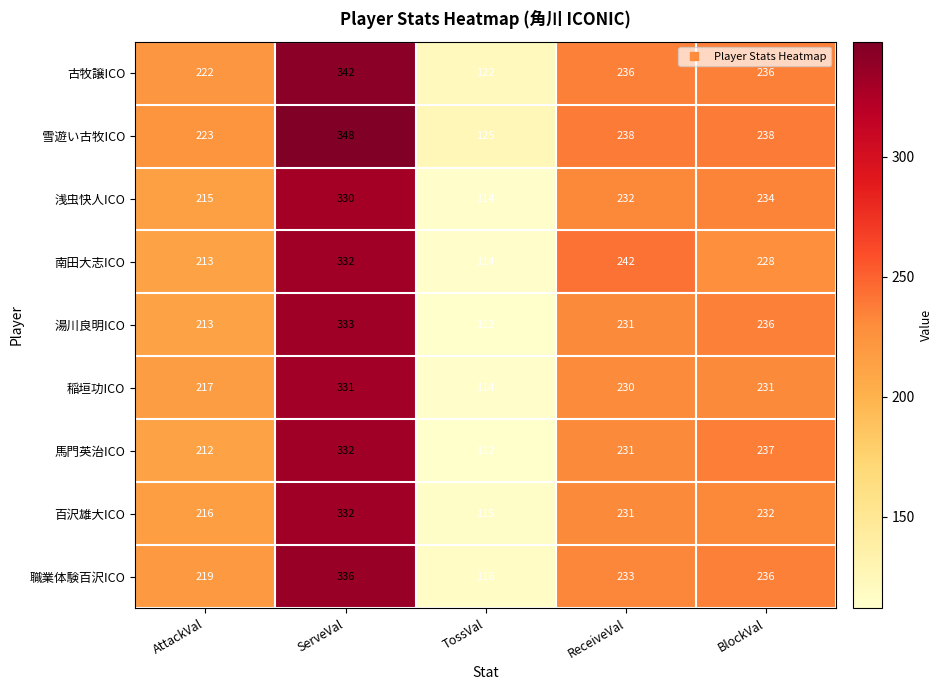

Which category has the highest value in the 浅虫快人ICO series?

ServeVal